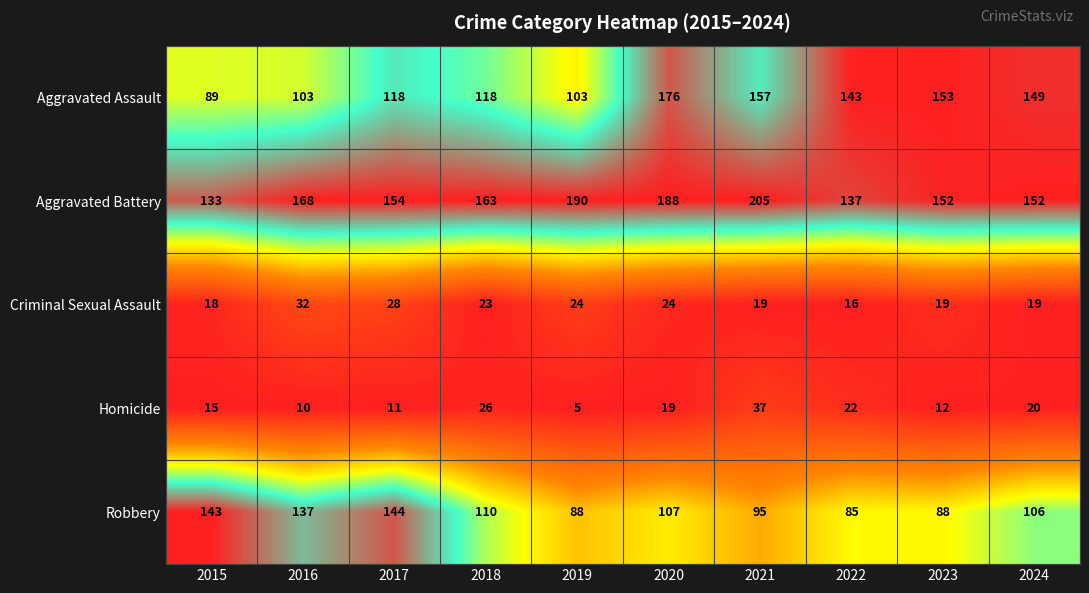

At which category is the sum across all series the highest?

2020